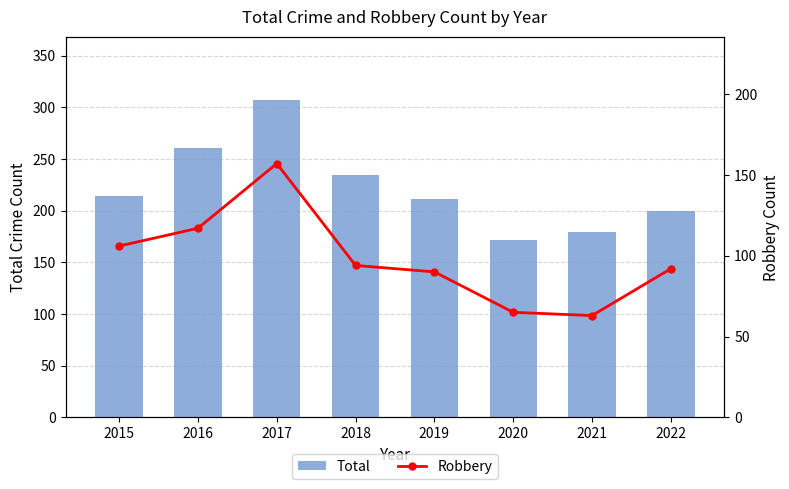

Rank the series by their average value, from lowest to highest.

Robbery, Total